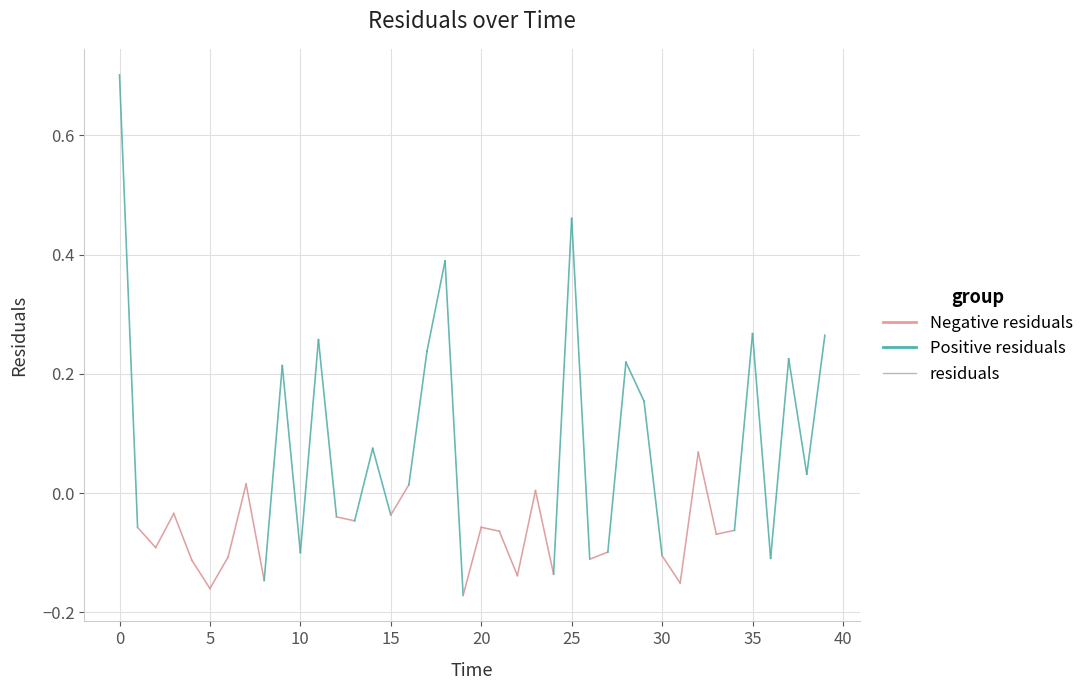

True or false: the data shows 0.2 at 9.0.

True